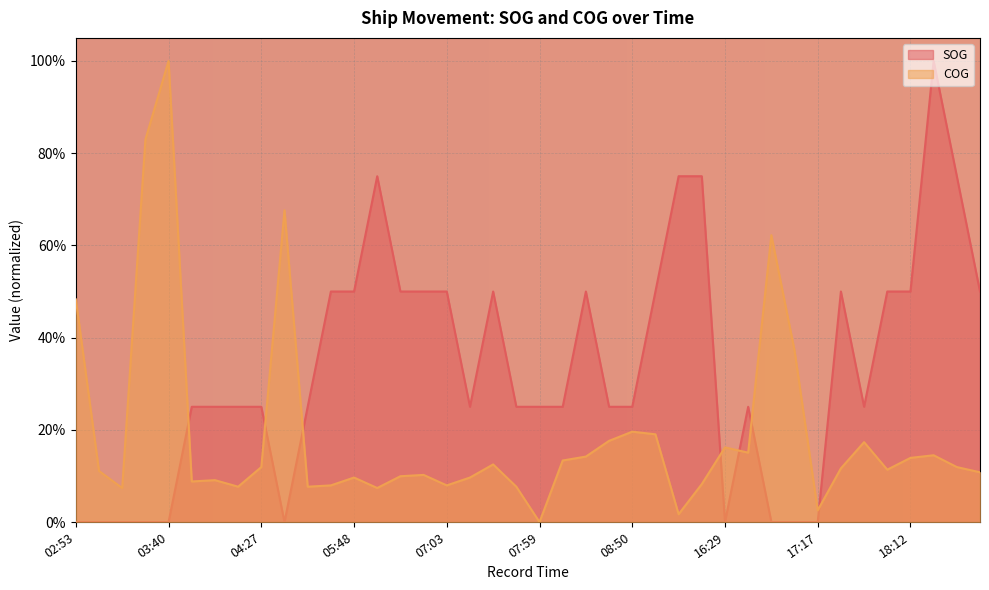

In SOG, how many points are lower than both neighbors (excluding endpoints)?

4